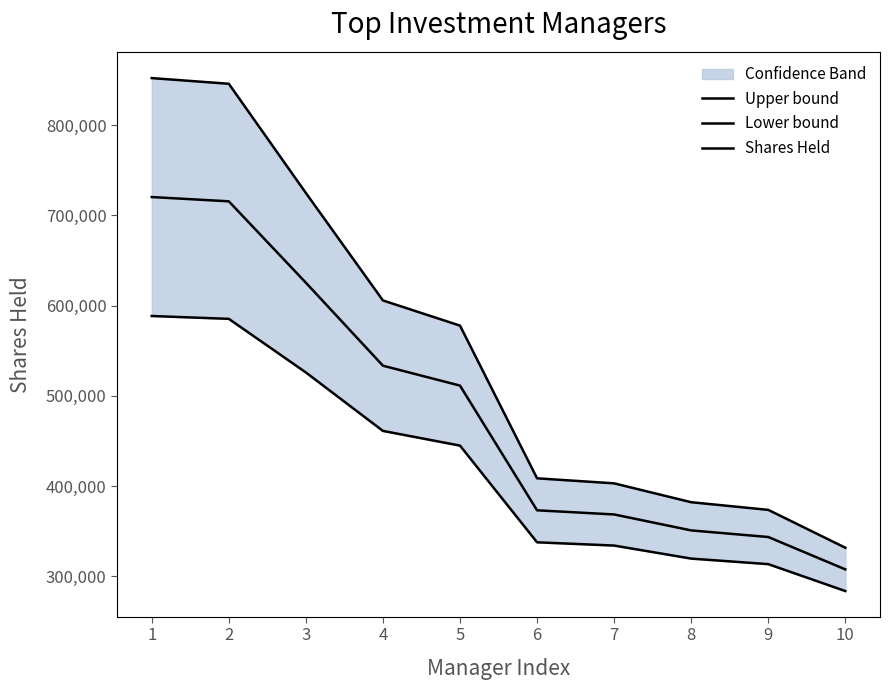

True or false: Upper bound and Lower bound cross at least once.

False